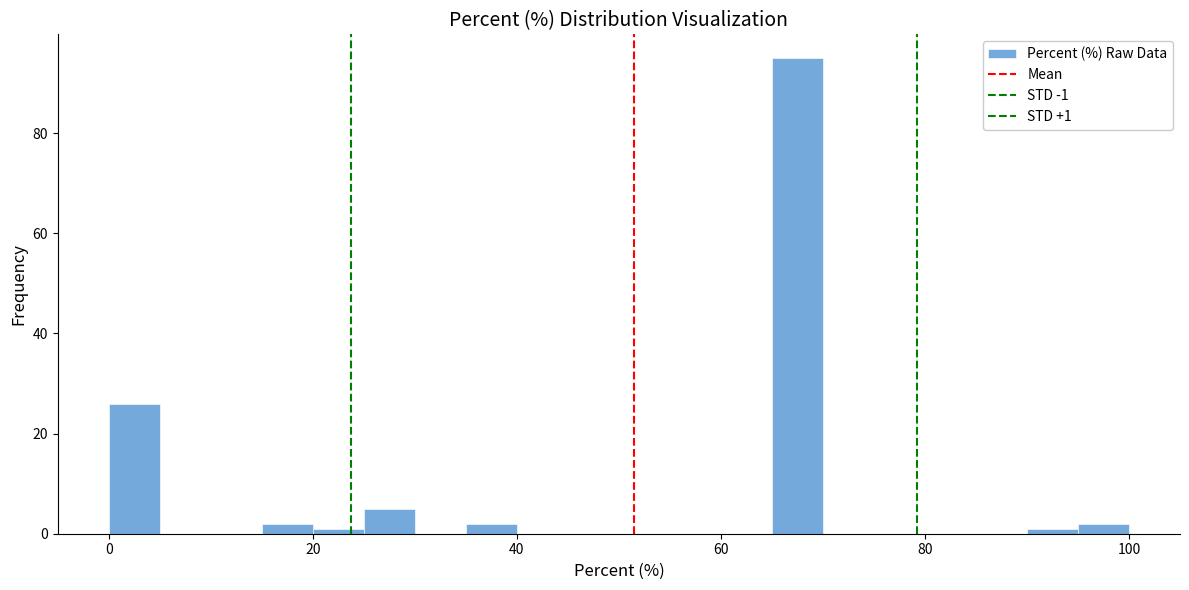

Around what value on the x-axis is the tallest bar? Give the approximate position of its centre, as read against the axis.

68